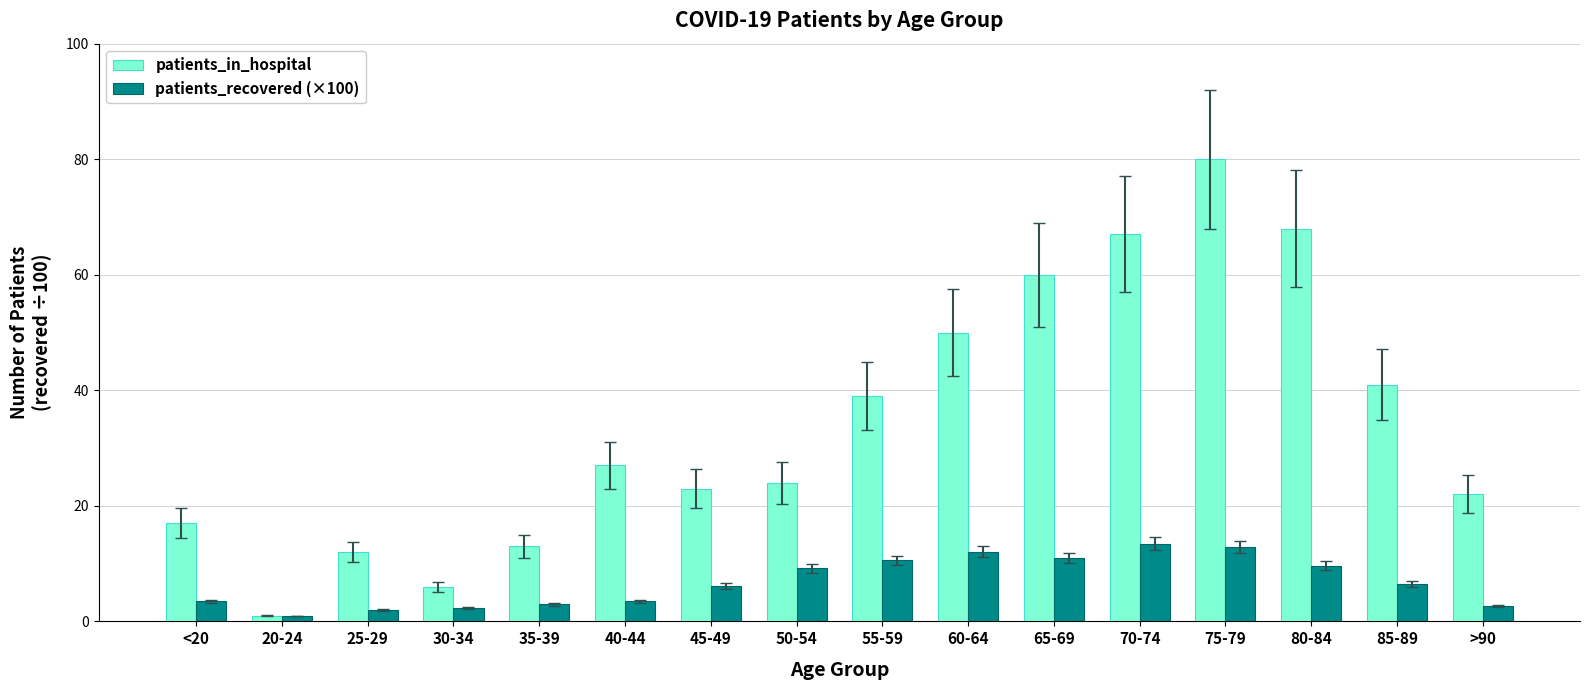

What is the sum of all patients_recovered (×100) values?

109.1